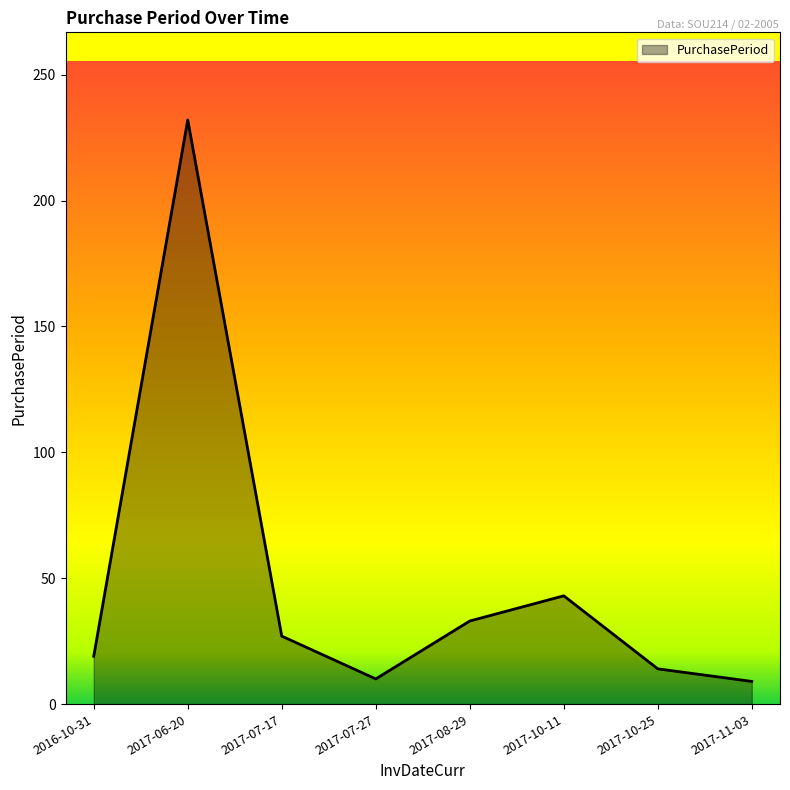

What is the difference between the second highest and minimum values?

34